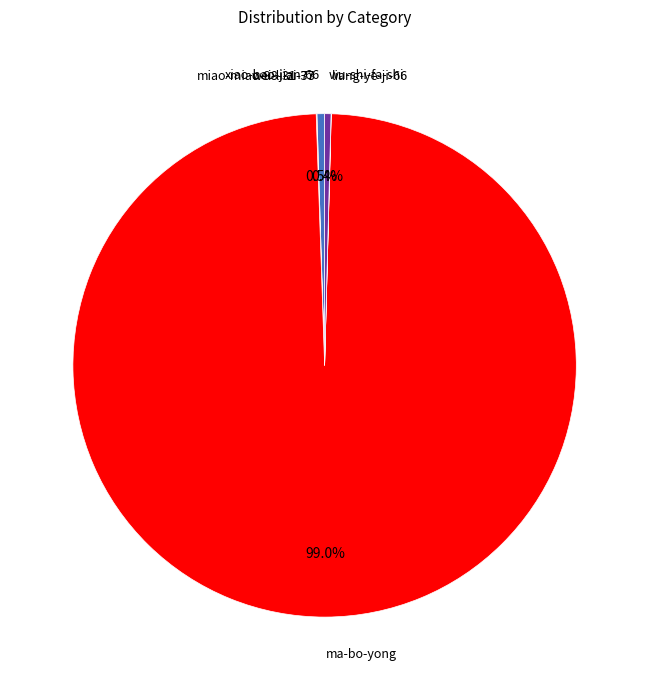

Does any single category account for the majority?

Yes